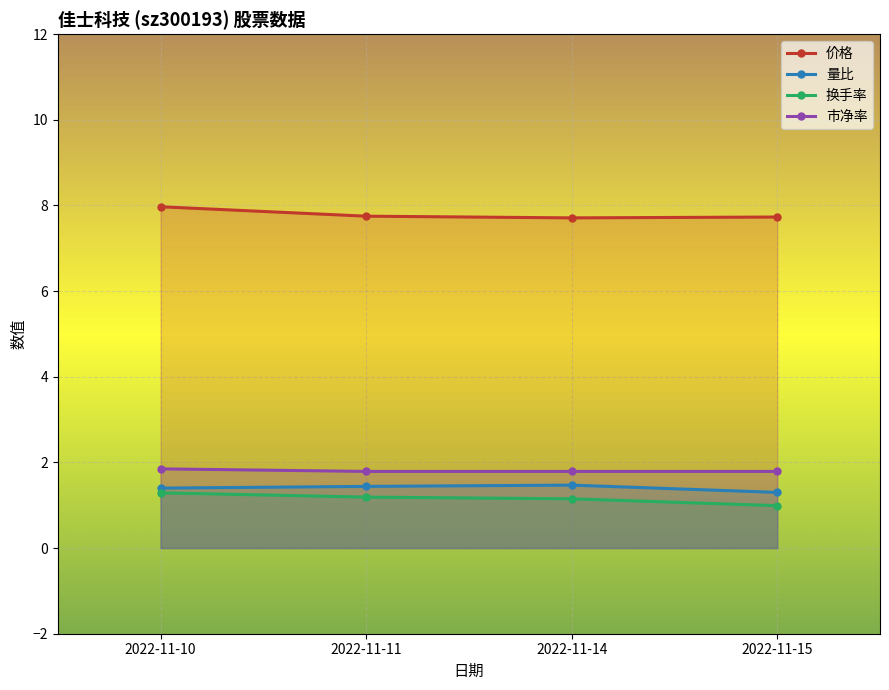

List the series in order of their peak value, lowest first.

换手率, 量比, 市净率, 价格